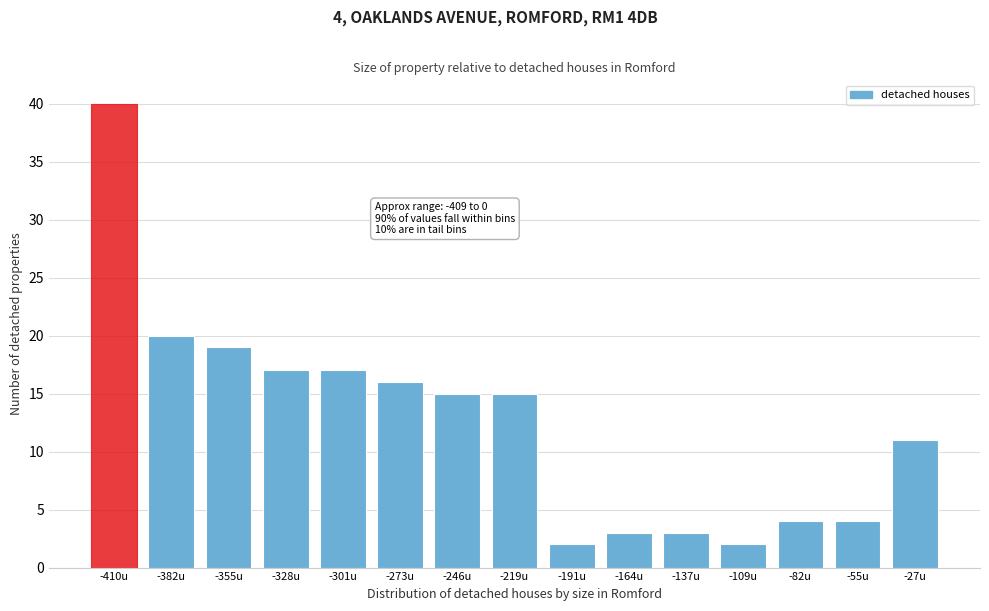

Reading right to left, list all the values displayed in this chart.

-27u=11	-55u=4	-82u=4	-109u=2	-137u=3	-164u=3	-191u=2	-219u=15	-246u=15	-273u=16	-301u=17	-328u=17	-355u=19	-382u=20	-410u=40